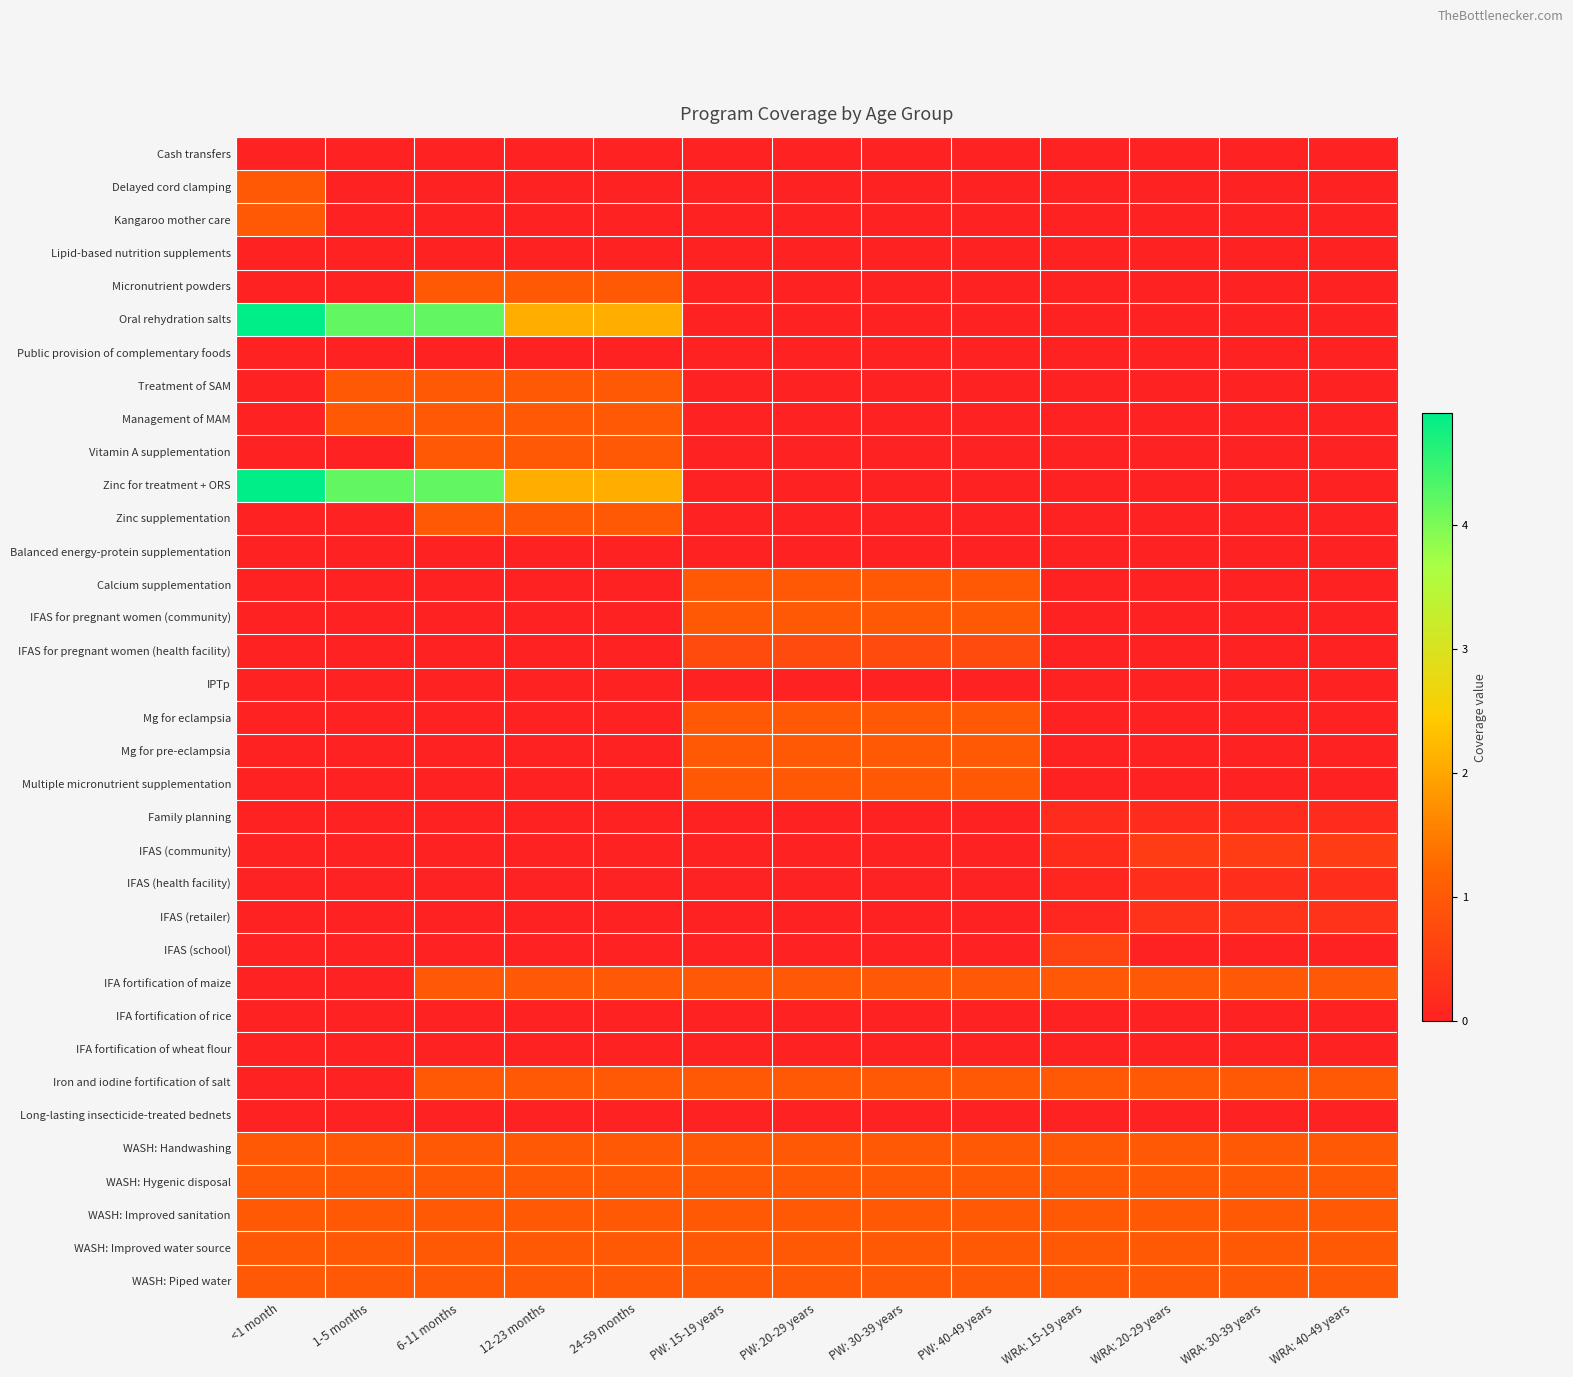

Which series has the largest range (max minus min)?

Oral rehydration salts